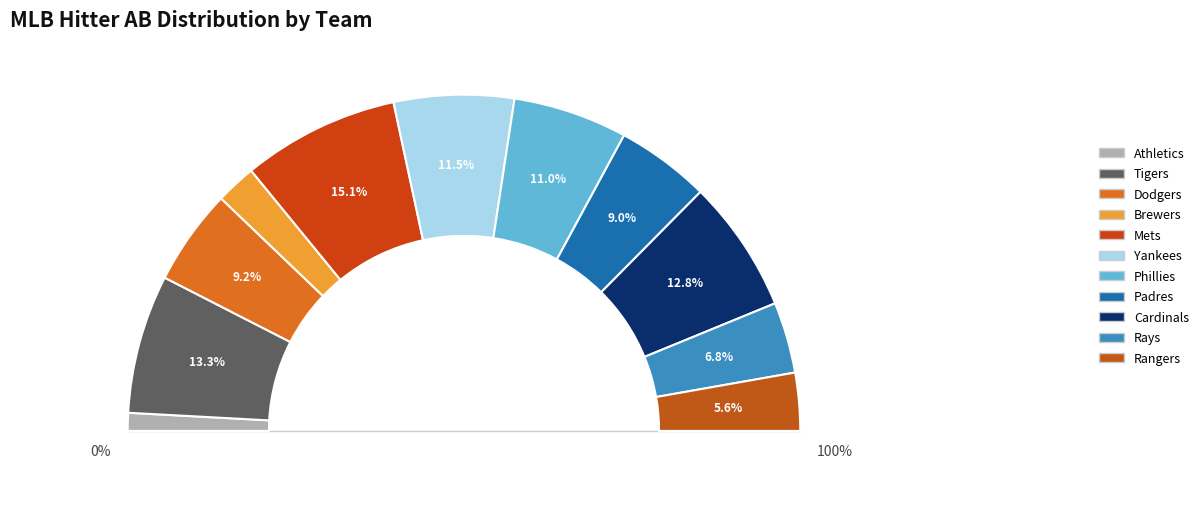

What percentage is the Tampa Bay Rays slice, to the nearest percent?

7%